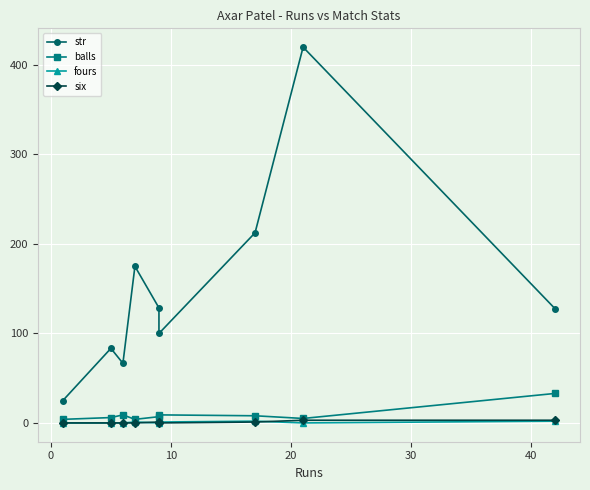

Does the chart have visible grid lines?

Yes